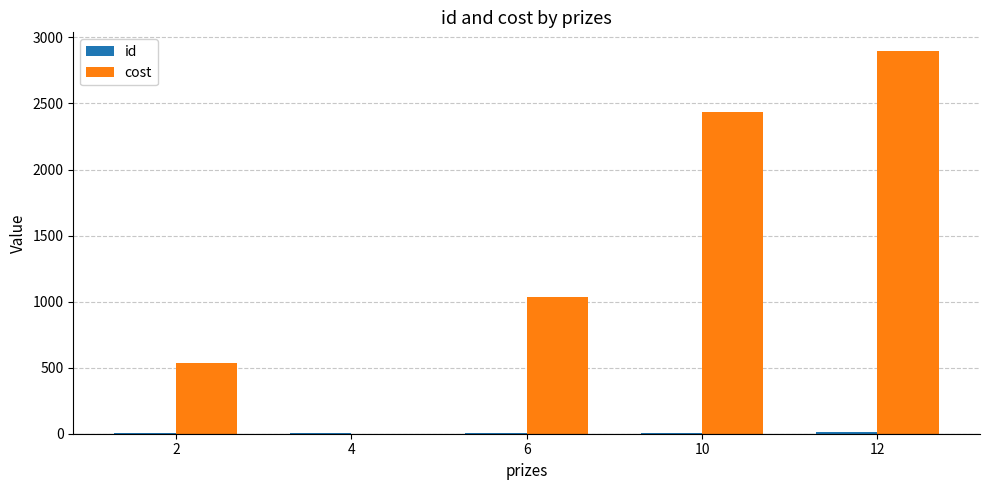

The cost series shows 3825.0 at 12. True or false?

False